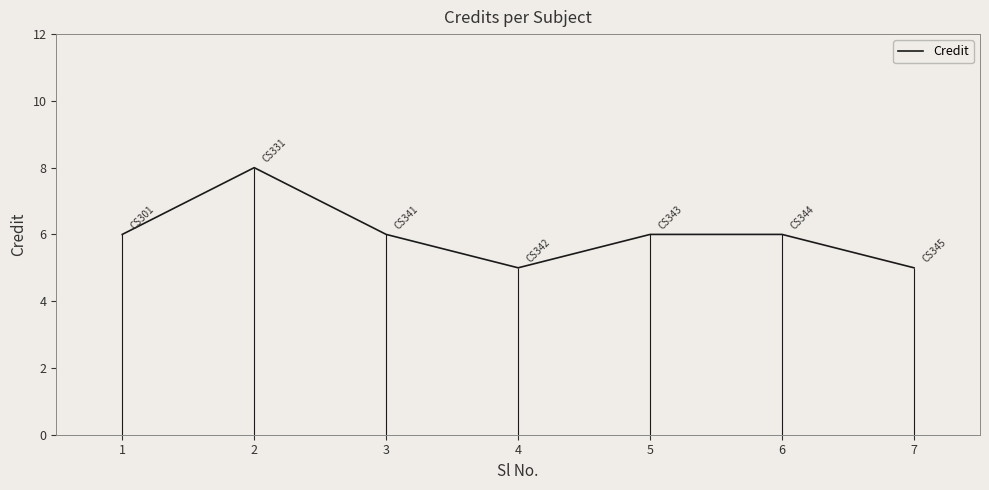

Read the value at 7.

5